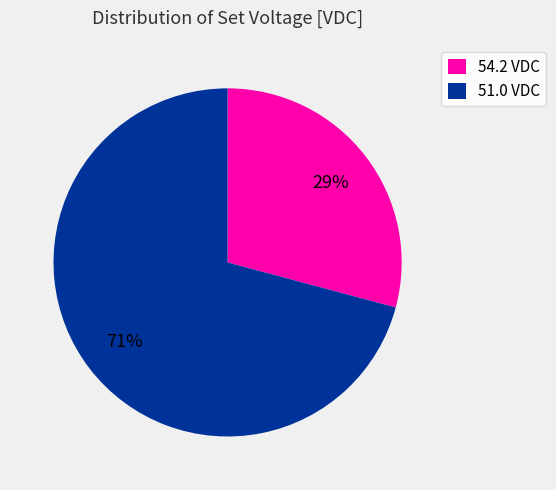

To the nearest percent, what is the average slice percentage?

50%